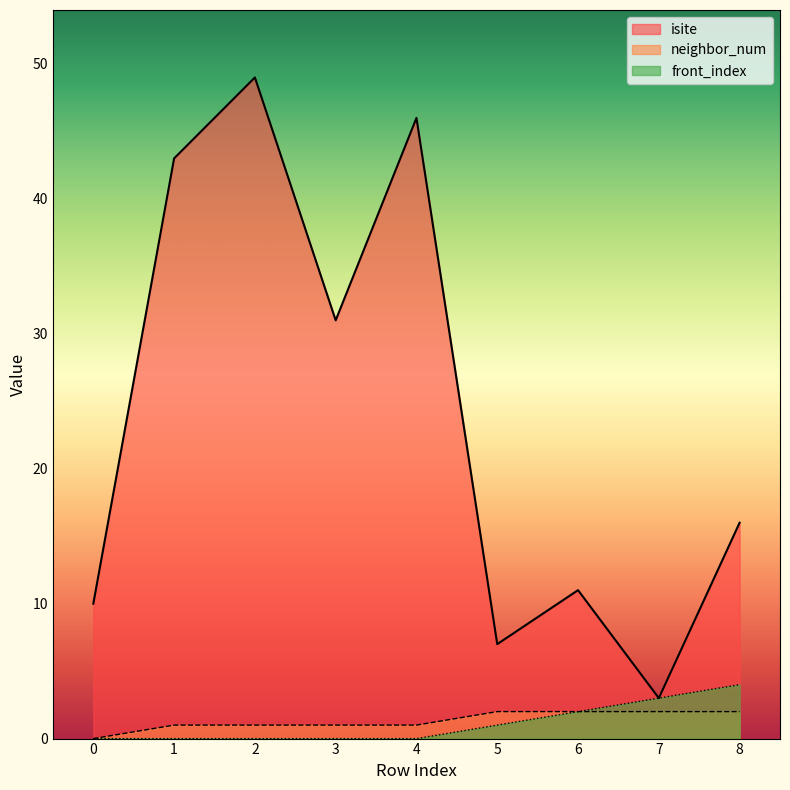

Does the chart have visible grid lines?

No